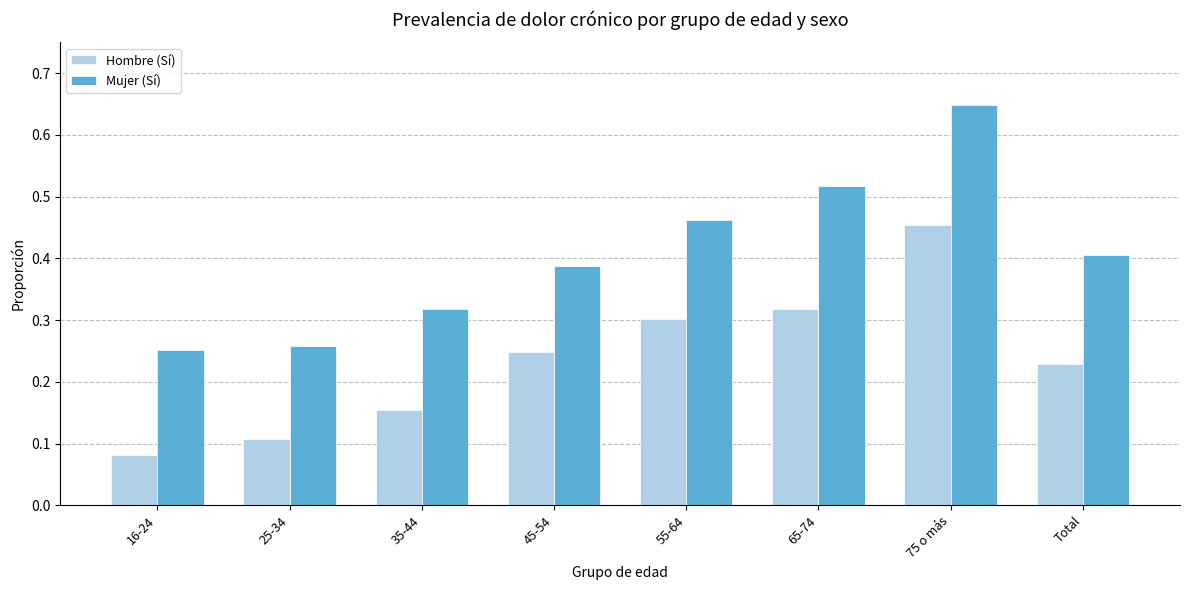

The Mujer (Sí) series shows 0.4 at Total. True or false?

True